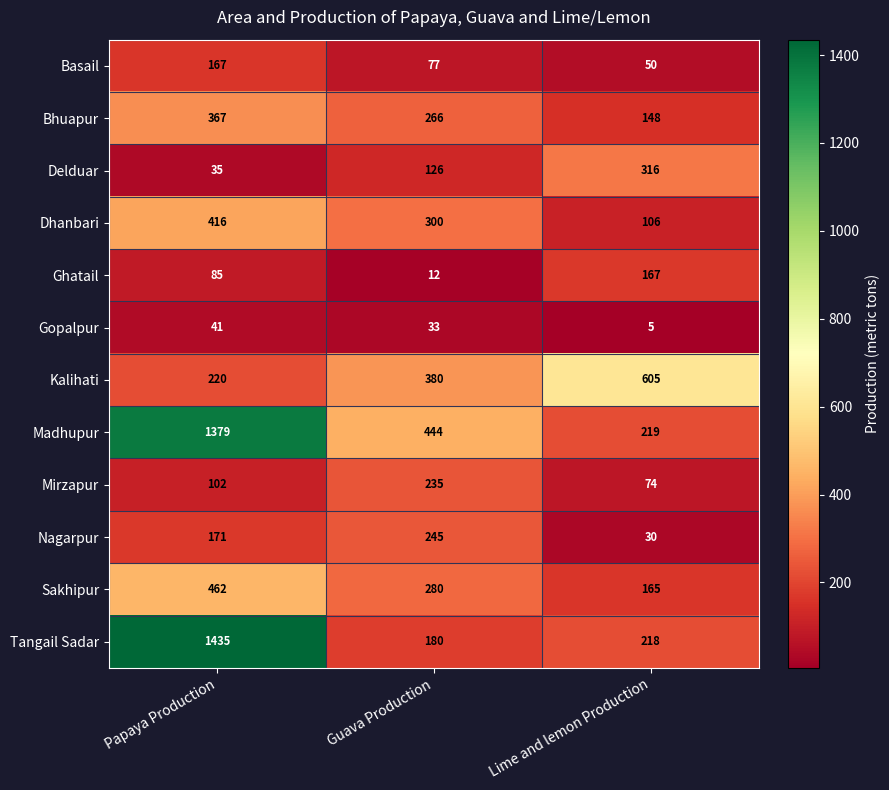

Between Papaya Production and Lime and lemon Production, which series saw the biggest shift?

Tangail Sadar